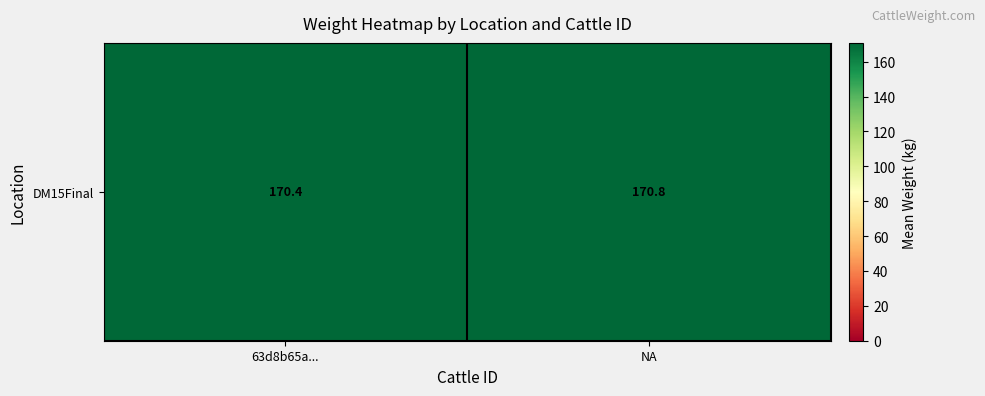

What is the approximate value at 63d8b65a...?

170.4